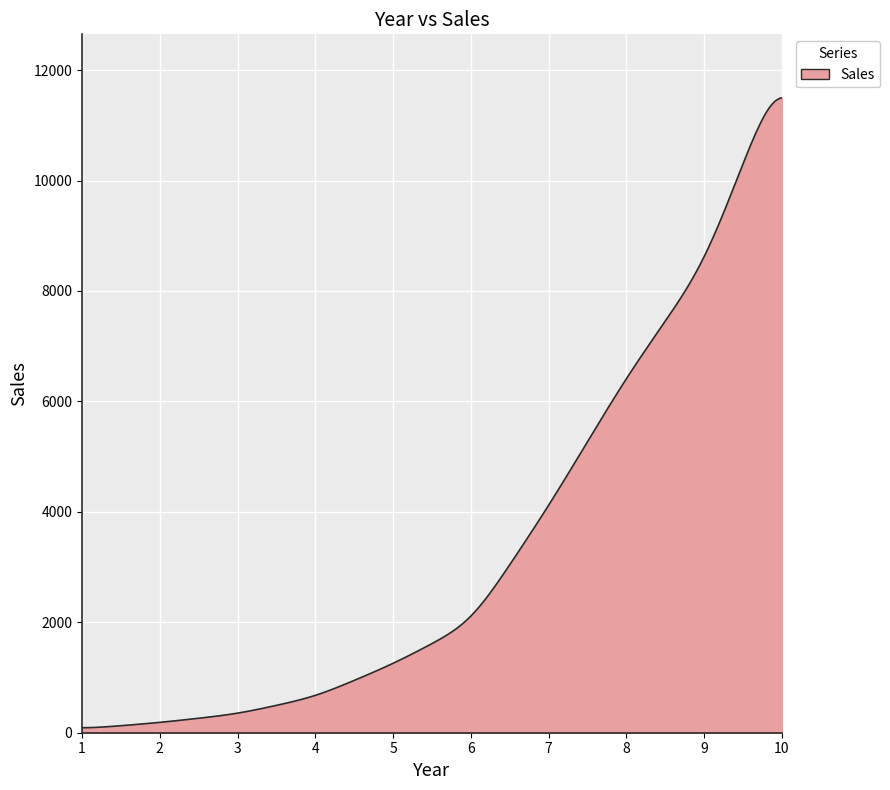

What is the maximum value shown in the chart?

11498.0